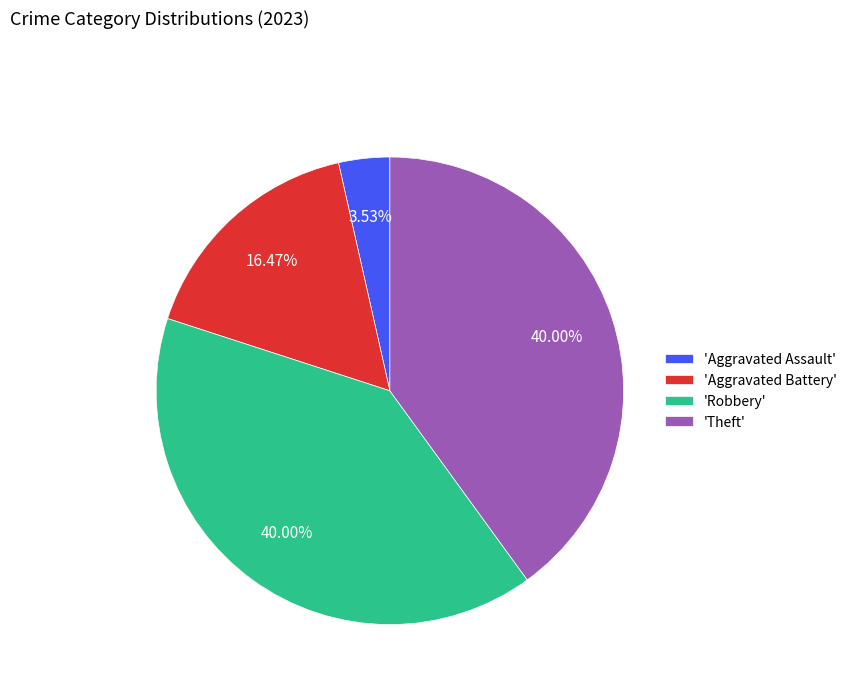

Is there a majority slice in this chart?

No